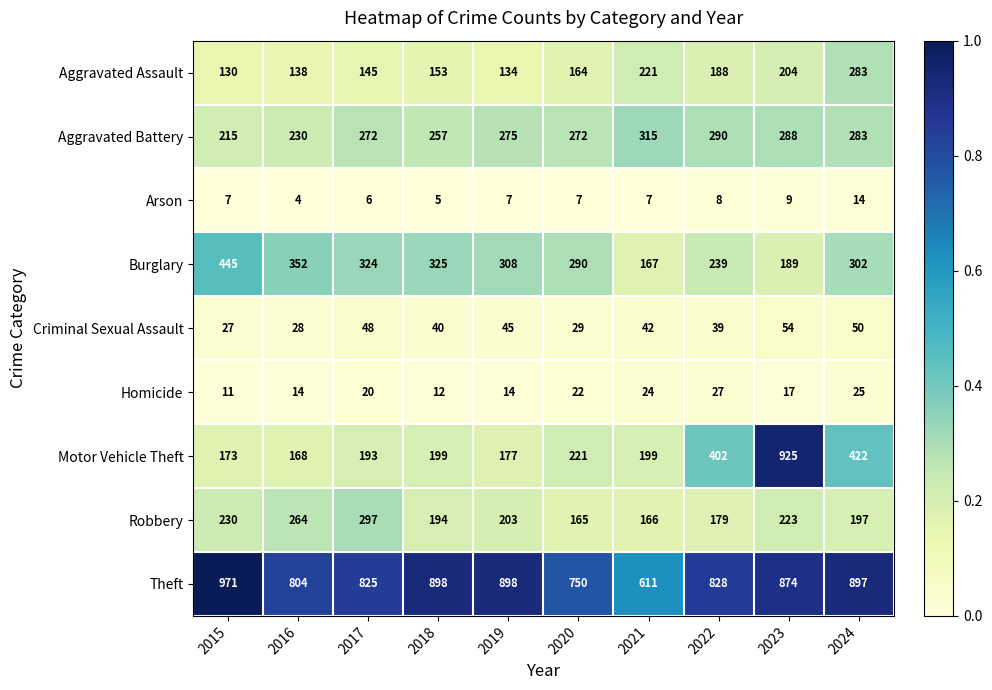

Which label corresponds to the smallest value in the chart?

2016